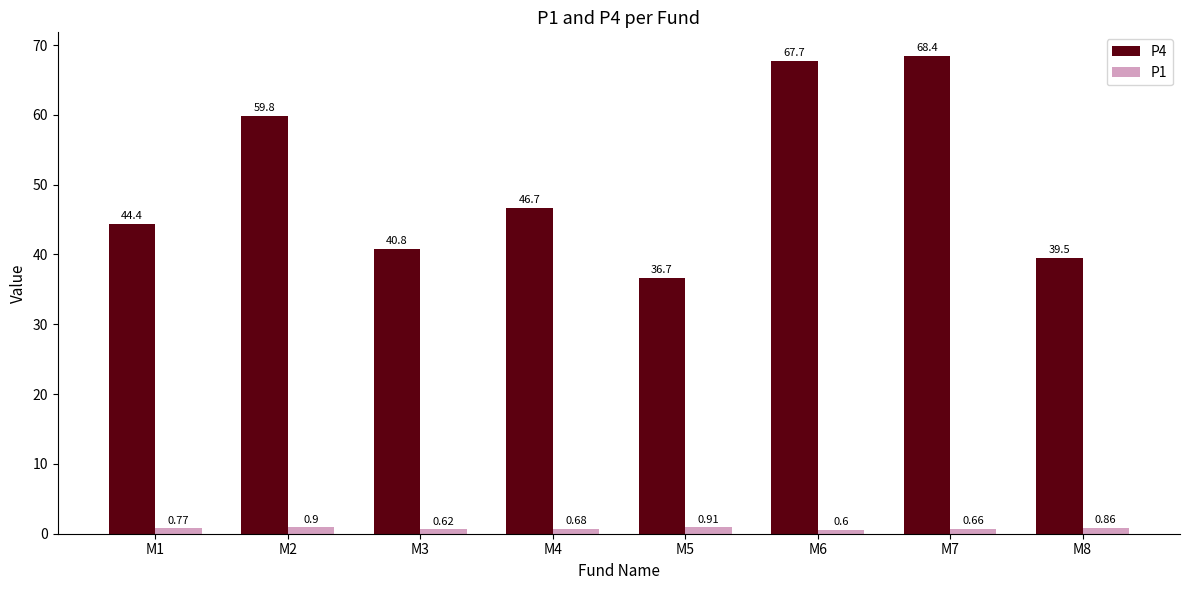

Which series has the largest range (max minus min)?

P4